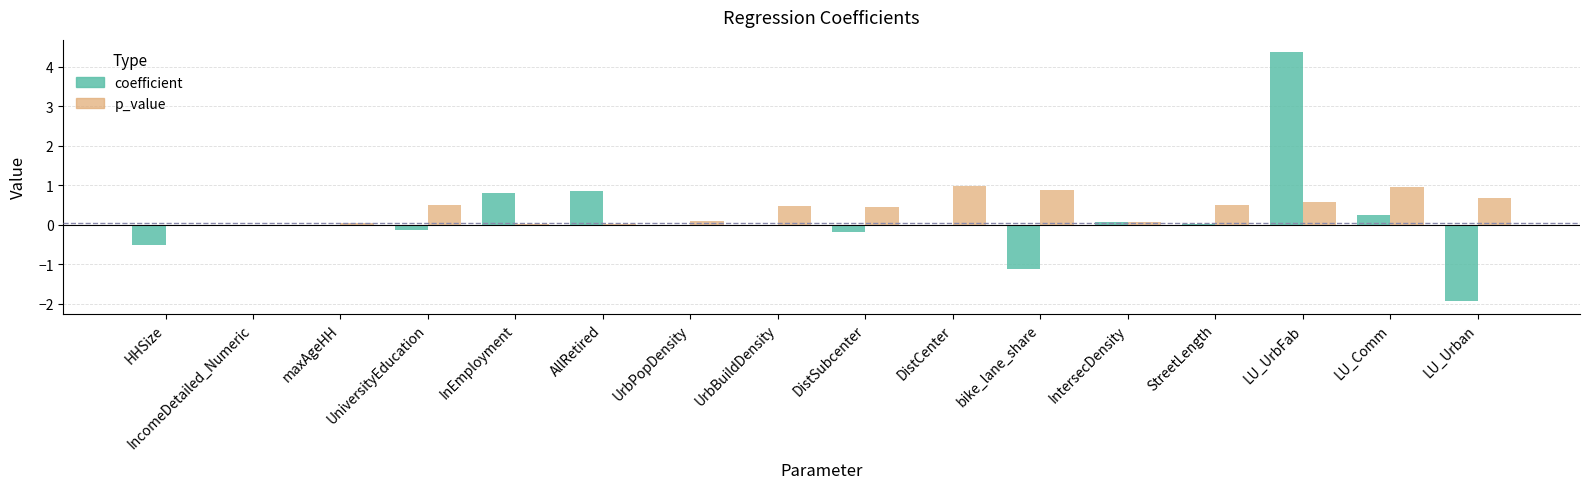

True or false: p_value has a value of 1.0 at DistCenter.

True